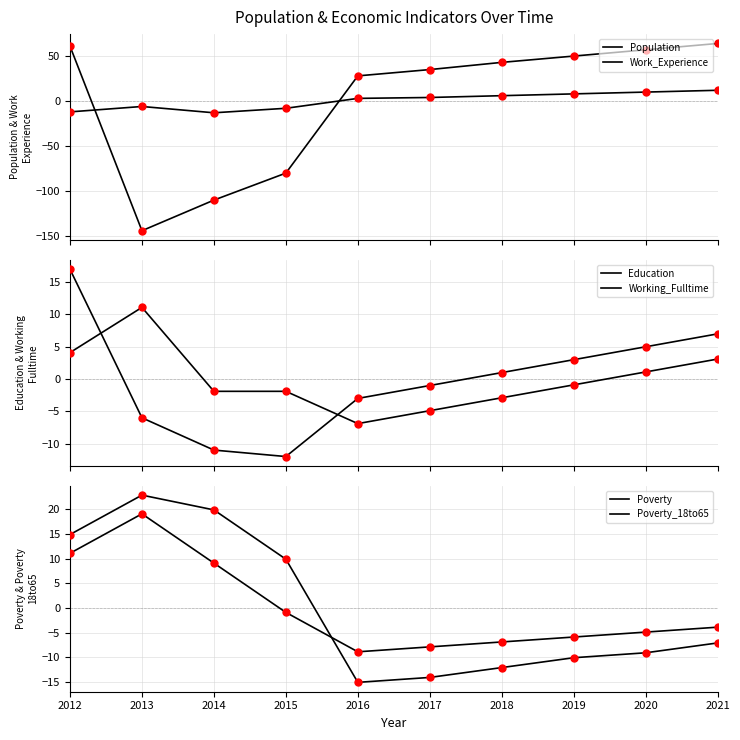

How many data points does each series have?

10